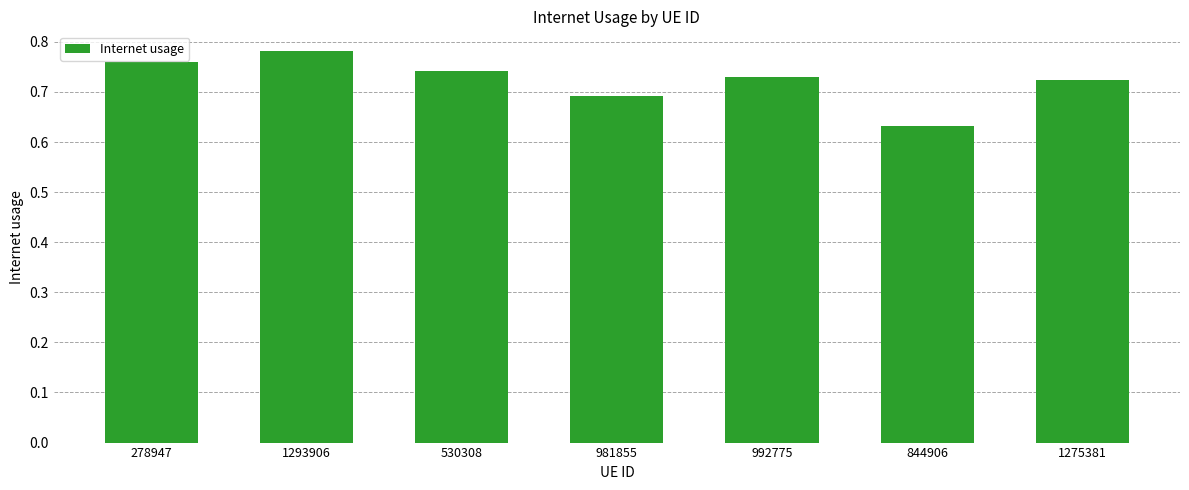

Rank the categories by value from highest to lowest.

1293906, 278947, 530308, 992775, 1275381, 981855, 844906